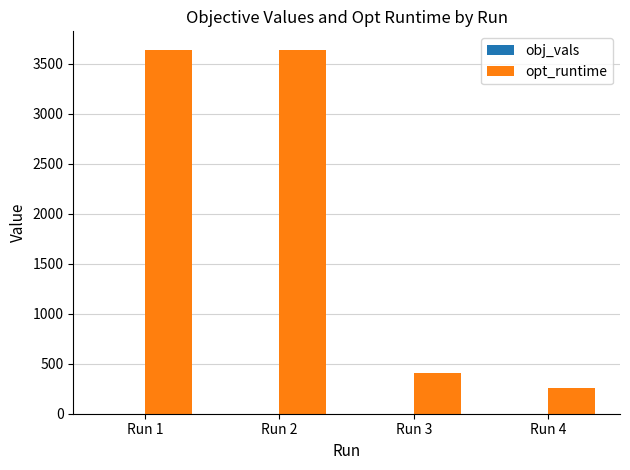

How many groups of bars are there?

4